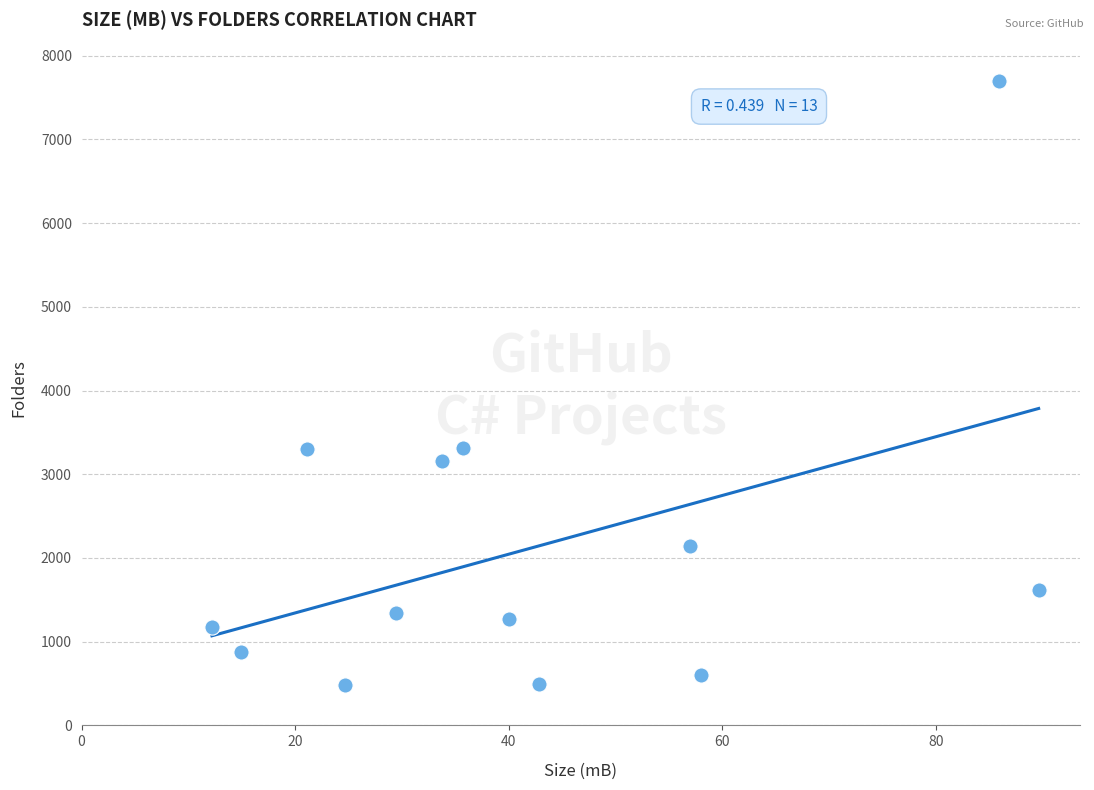

What is the range of Y values (max minus min)?

7219